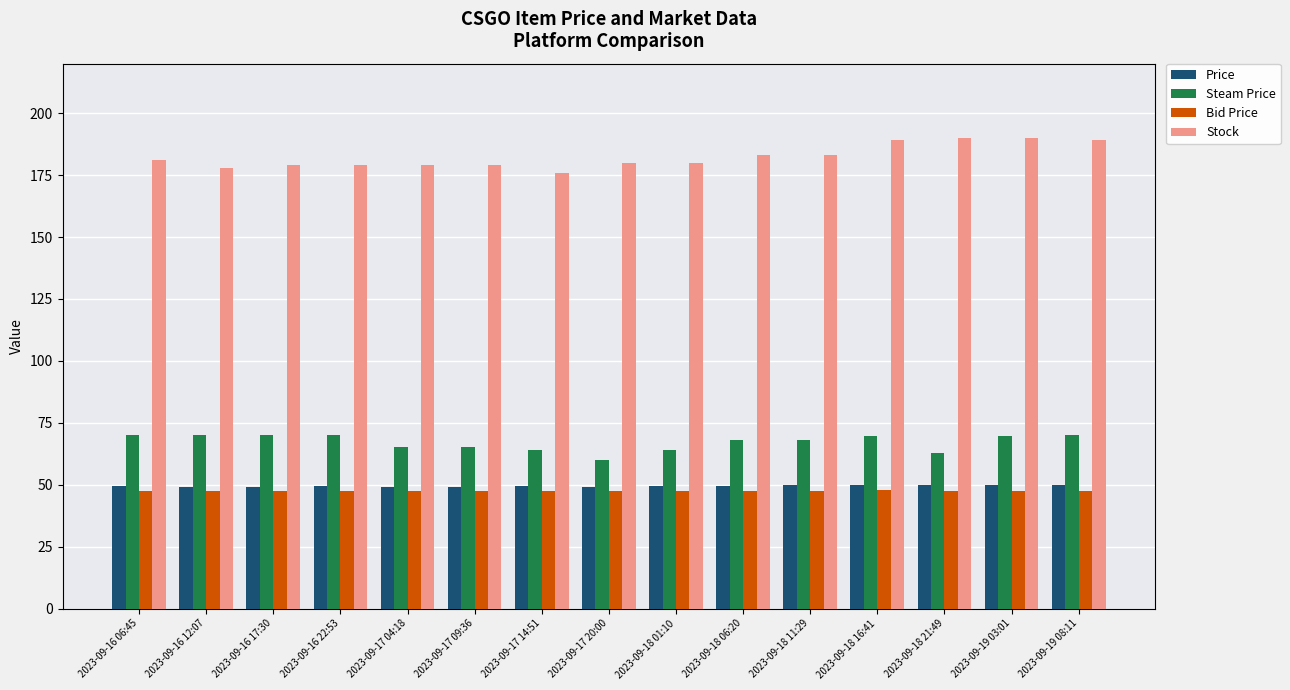

At how many categories does at least one series exceed 122?

15